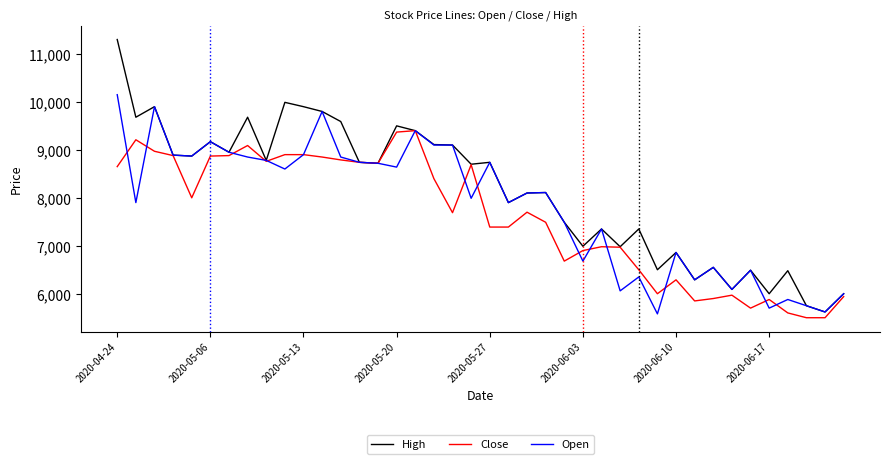

How many lines are shown in the chart?

3